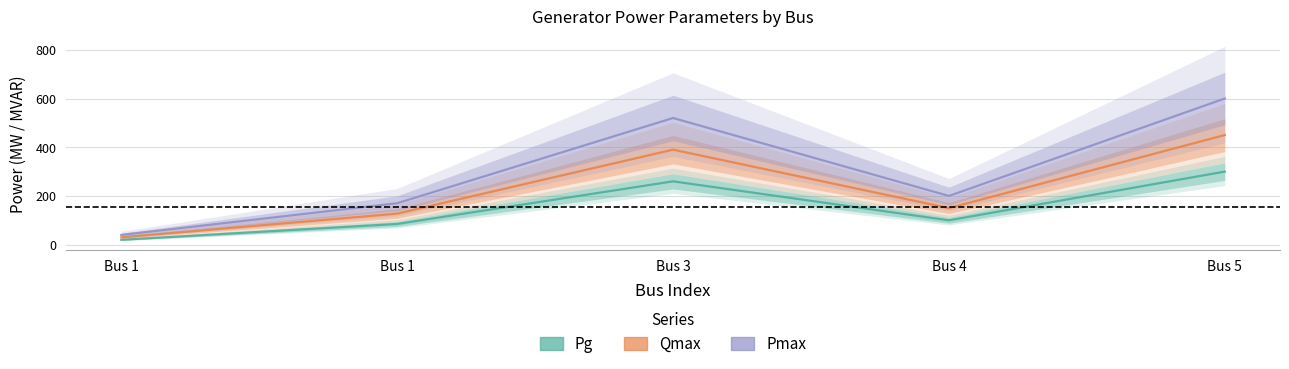

True or false: Qmax and Pg cross at least once.

False